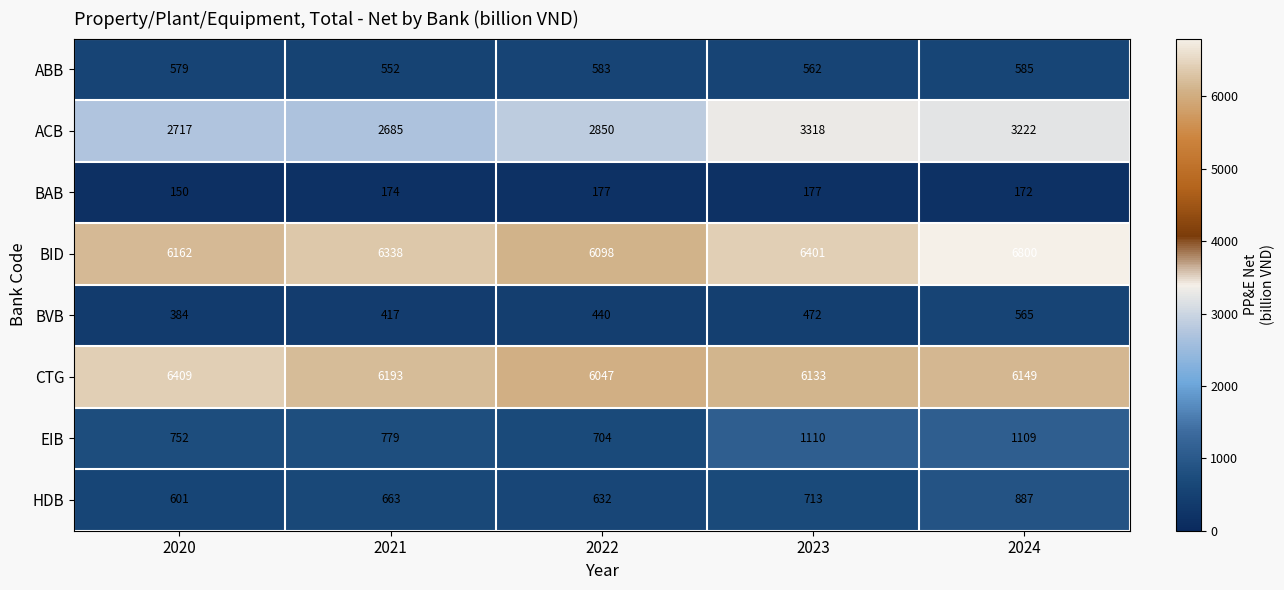

The value of BID at 2021 is 6338. True or false?

True